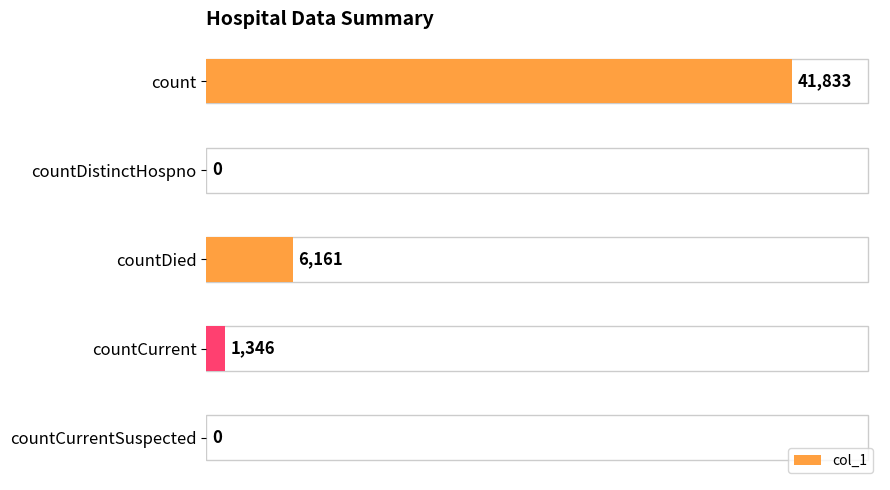

Are the bars horizontal?

Yes